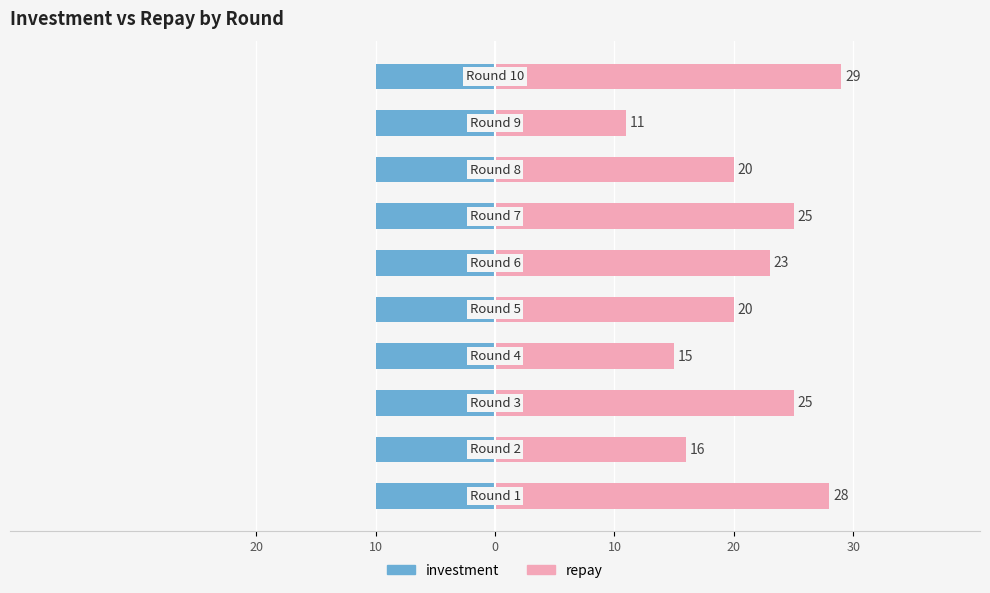

At how many categories does at least one series exceed 10?

10